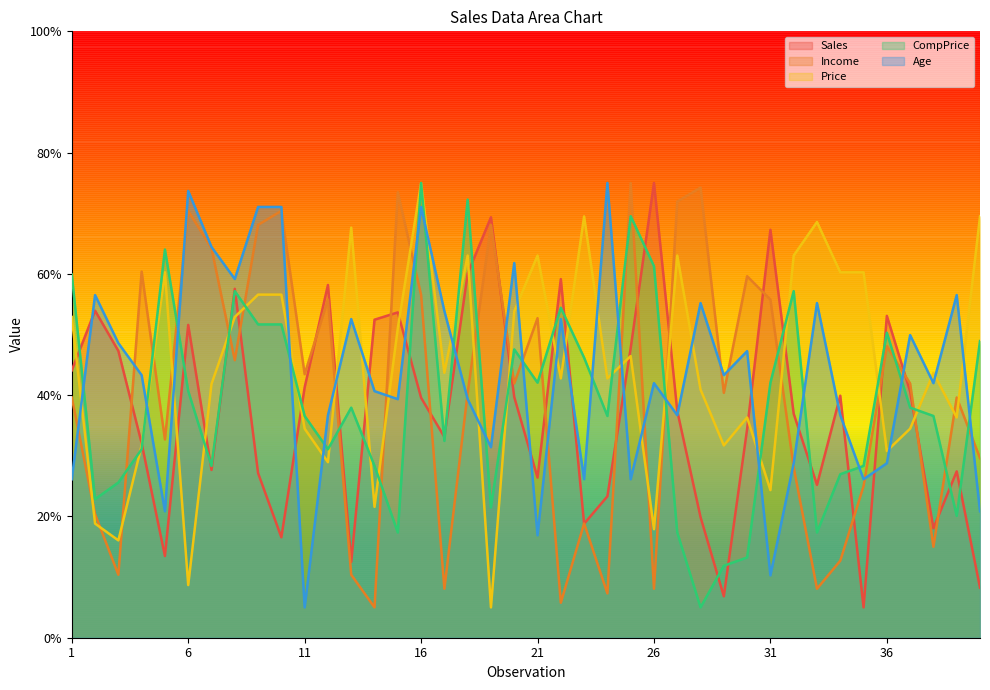

Where do Price and Age first cross each other?

1 and 2